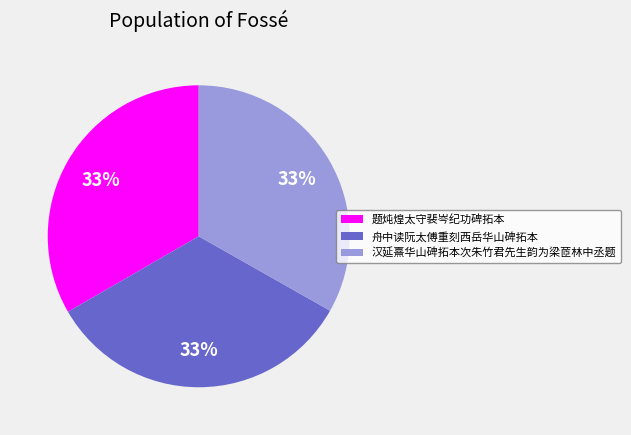

To the nearest percent, what percentage of the pie is 题炖煌太守裴岑纪功碑拓本?

33%